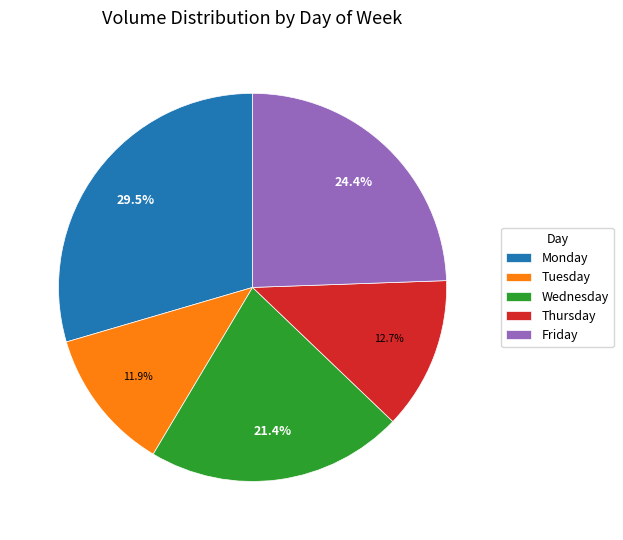

What is the largest slice in the pie chart?

Monday